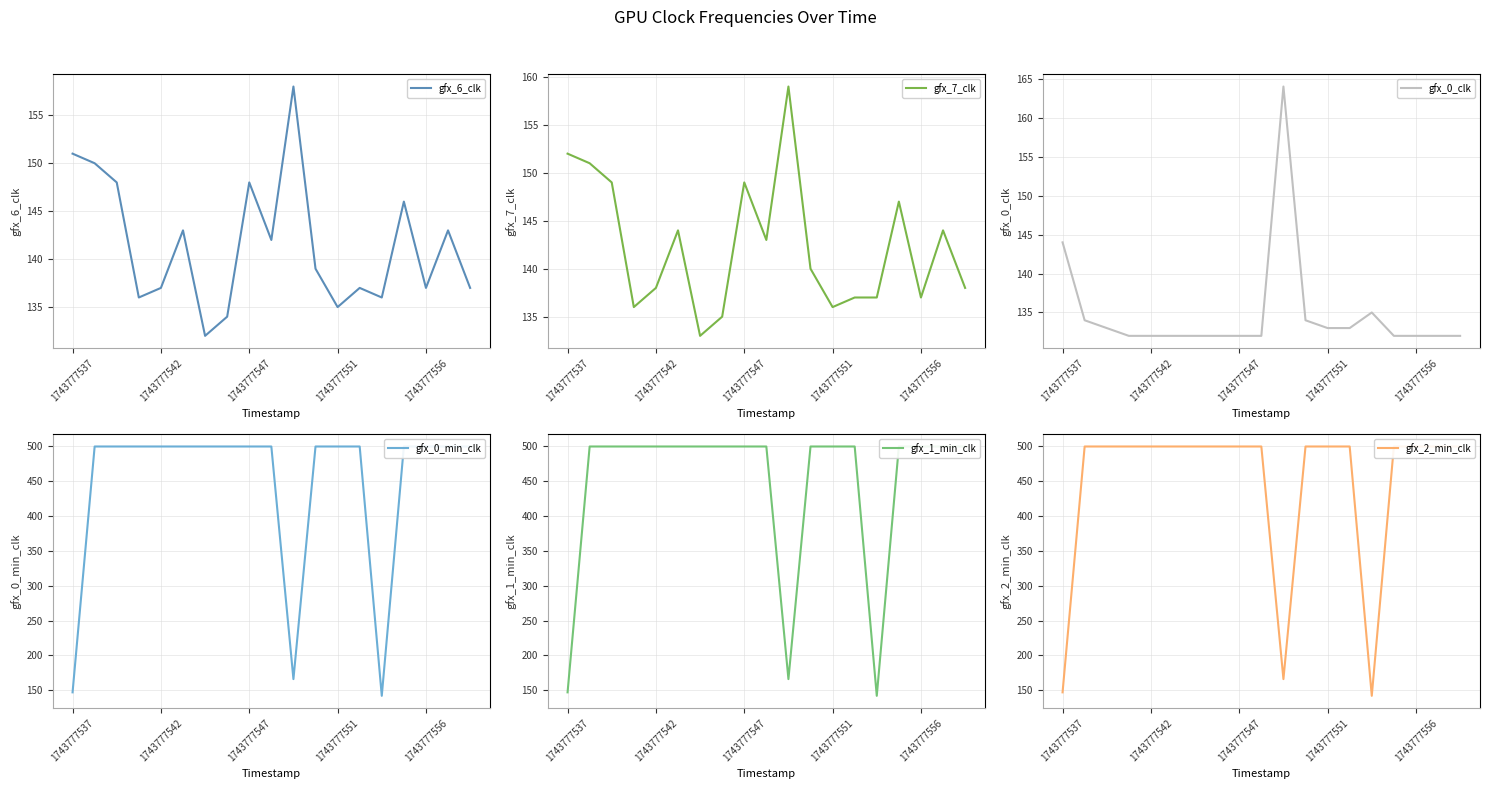

Rank the series by their maximum value, from lowest to highest.

gfx_6_clk, gfx_7_clk, gfx_0_clk, gfx_0_min_clk, gfx_1_min_clk, gfx_2_min_clk